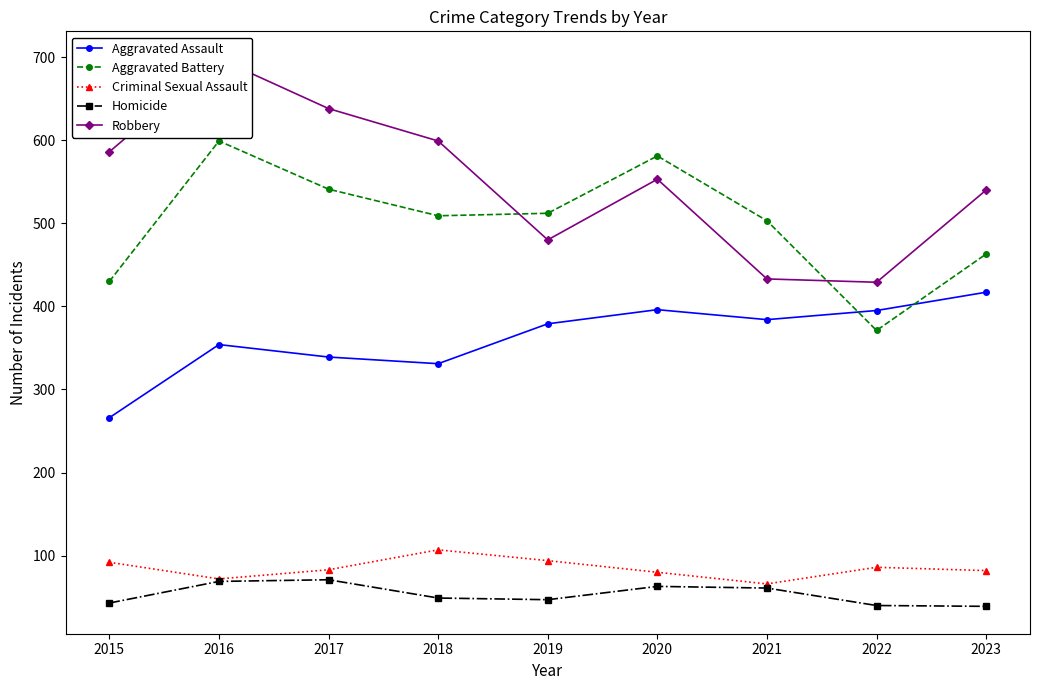

At which label does Criminal Sexual Assault reach its peak?

2018